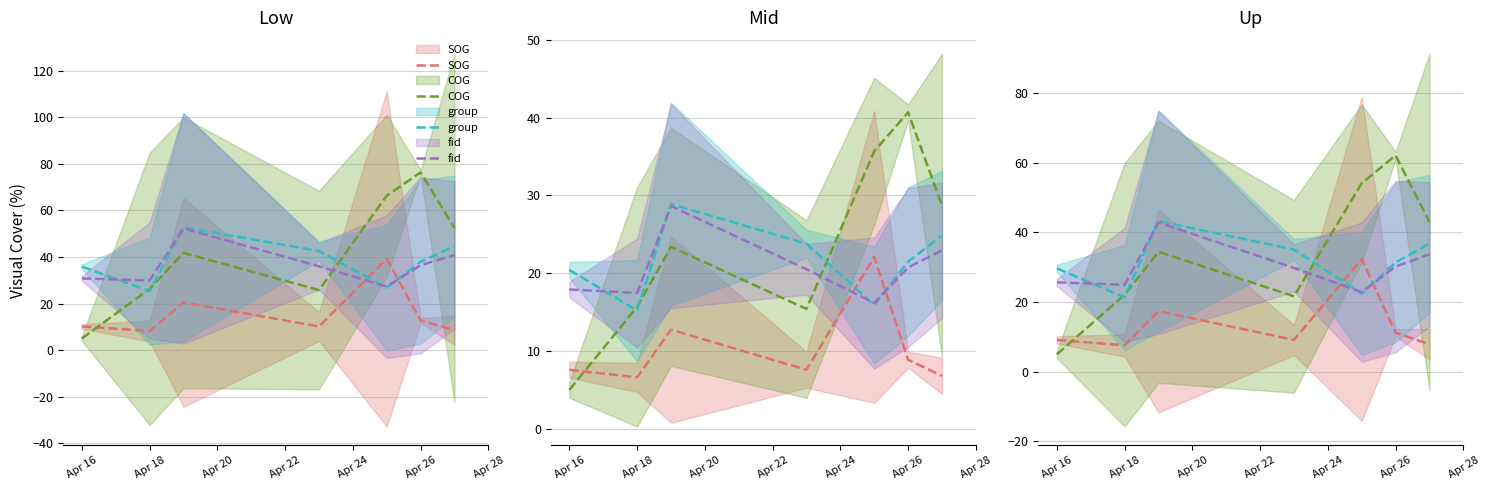

True or false: group has more than 0 interior local peaks.

True